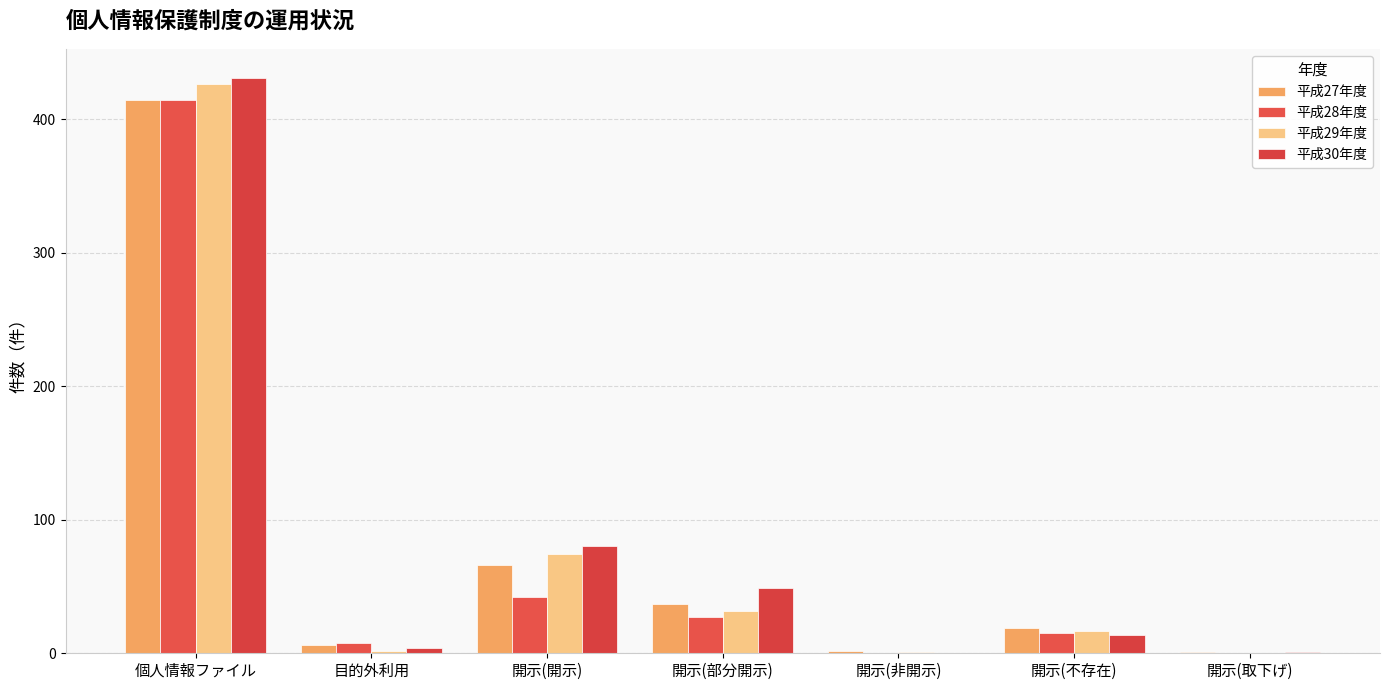

What is the difference between the maximum and minimum values in the 平成27年度 series?

413